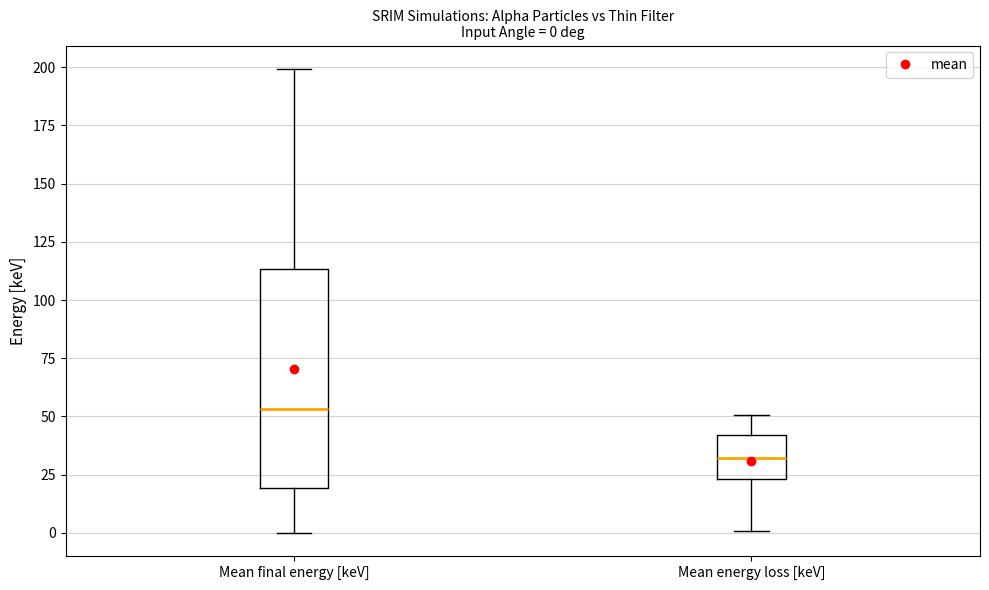

Which box is the tallest, from its lower edge to its upper edge?

Mean final energy [keV]